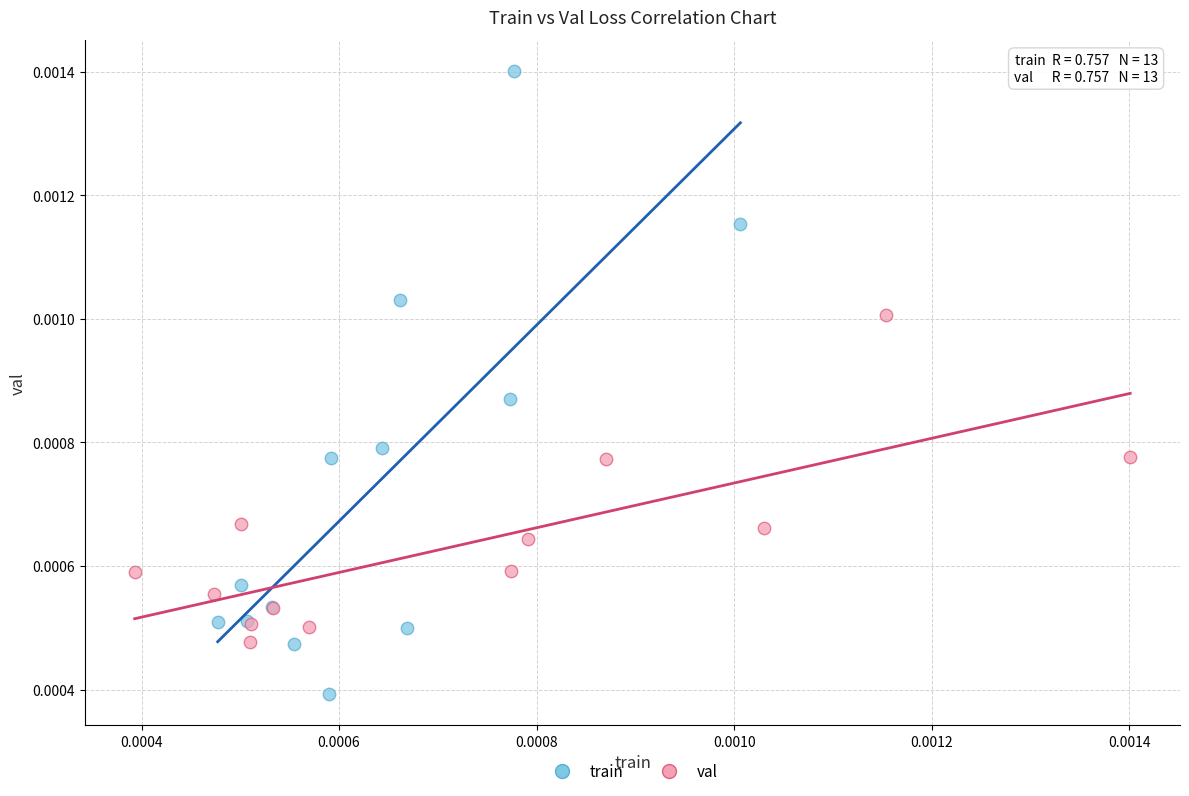

Which series contains the lowest Y value?

train